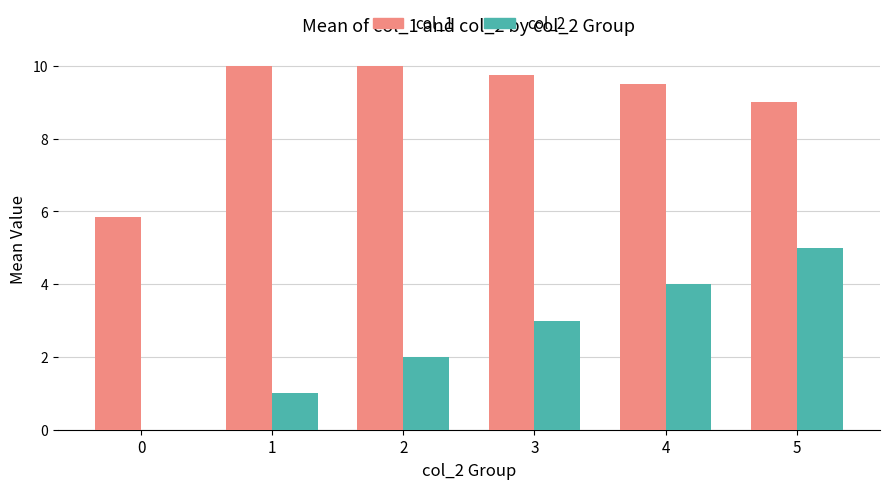

What is the spread (max minus min) of values at 4?

5.5